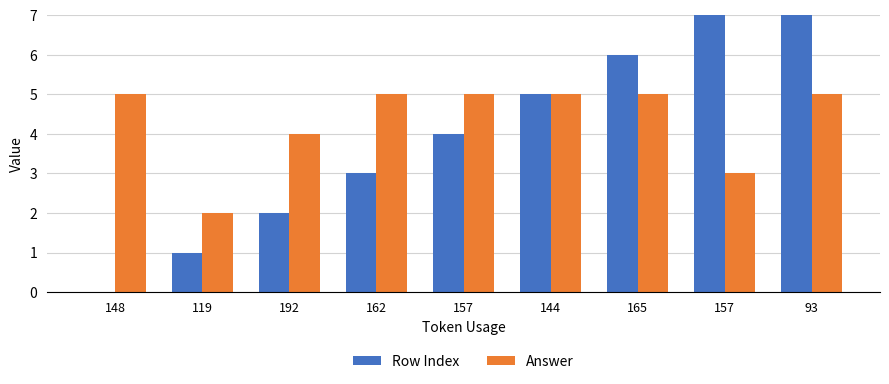

Which category has the highest value in the Row Index series?

93